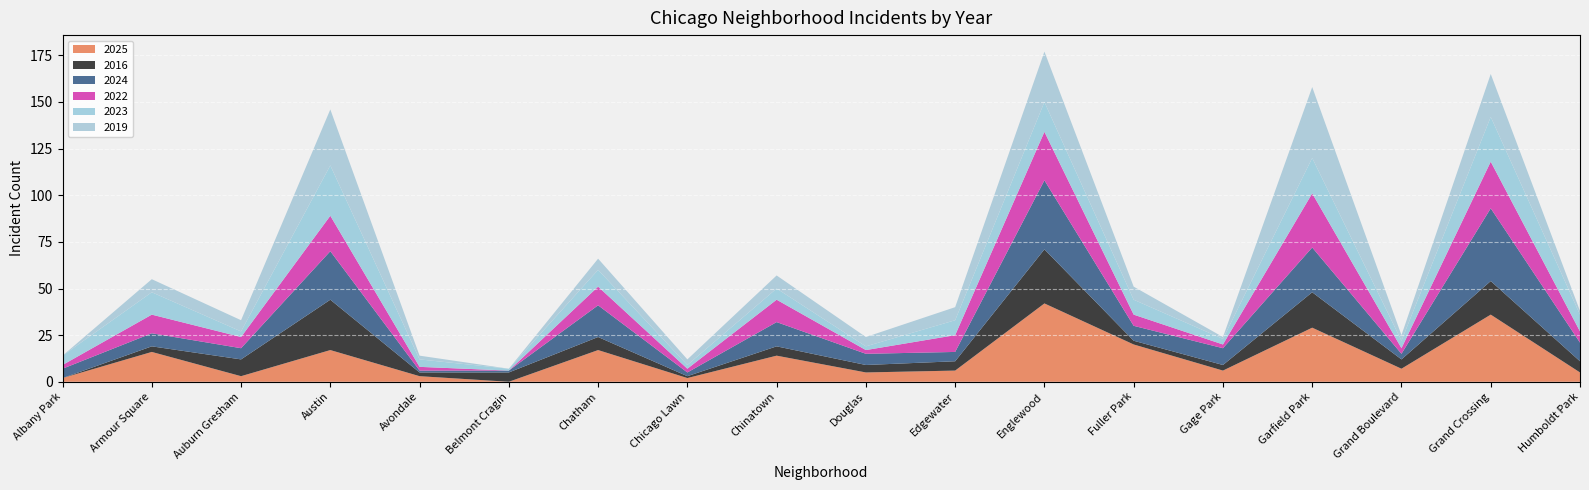

Reading left to right, what are all the values shown in this chart?

2025: 2	16	3	17	3	0	17	2	14	5	6	42	20	6	29	7	36	5
2016: 0	3	9	27	2	5	7	1	5	4	5	29	2	3	19	5	18	6
2024: 5	7	6	26	1	1	17	2	13	6	5	37	8	9	24	3	39	10
2022: 2	10	6	19	2	0	10	2	12	2	9	26	6	2	29	3	25	6
2023: 5	12	3	27	4	1	9	2	6	2	8	16	8	3	19	4	24	9
2019: 0	7	6	30	2	0	6	3	7	5	7	27	7	1	38	3	23	2